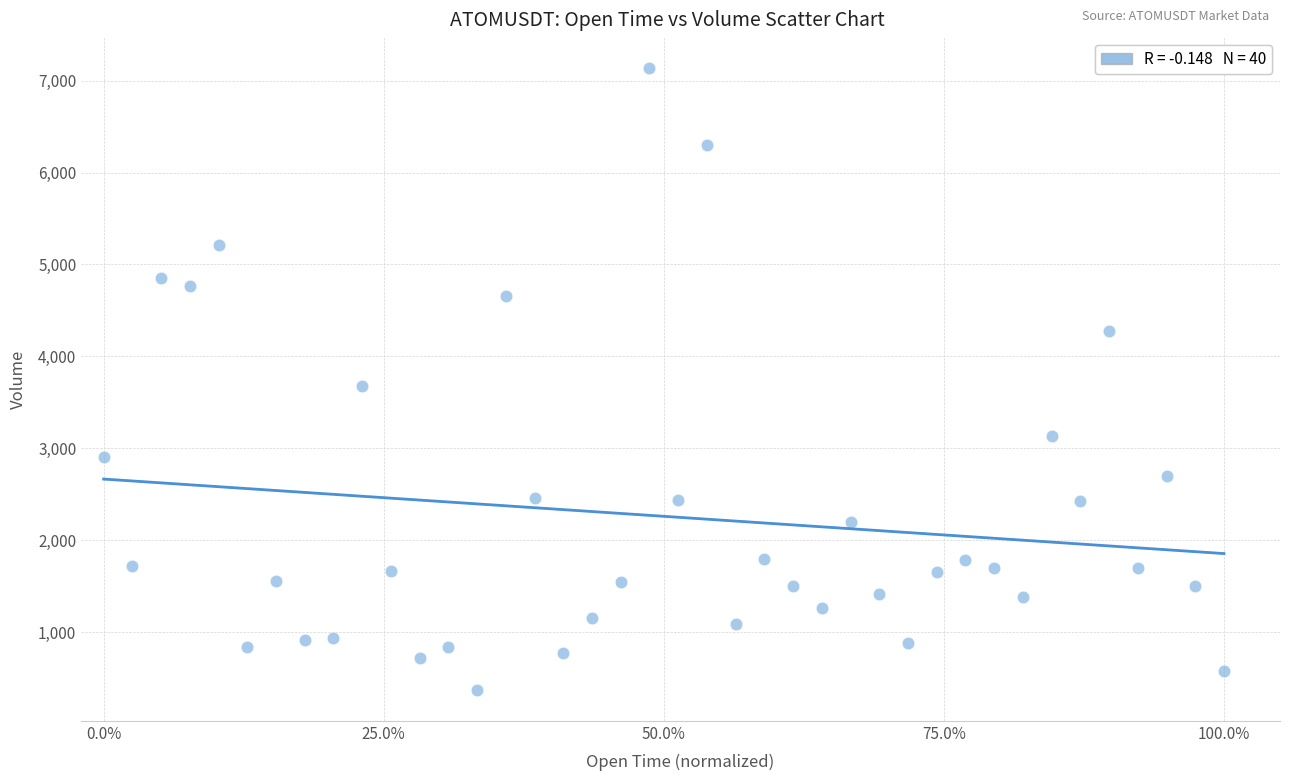

What is the range of Y values (max minus min)?

6763.1